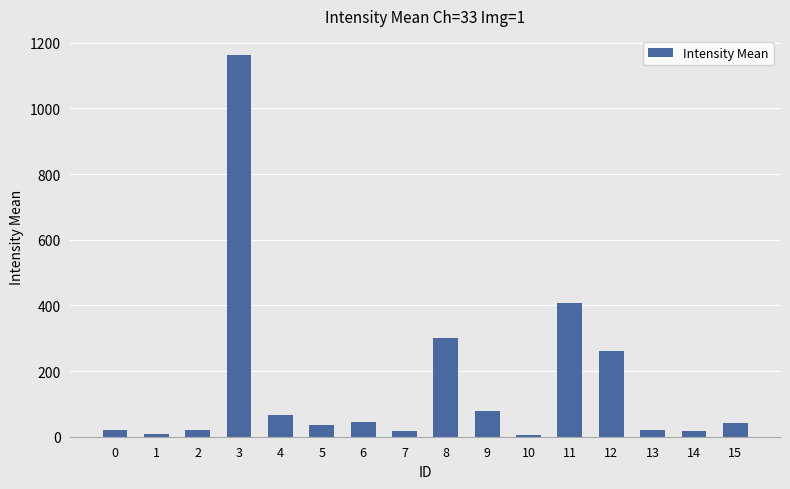

How many values are below 41?

8